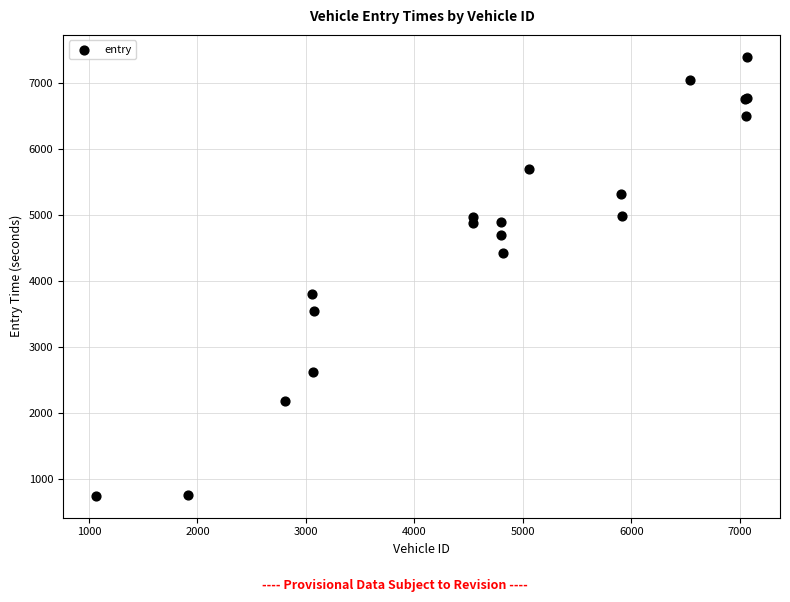

What Y value in the scatter plot is closest to 4073?

3800.9